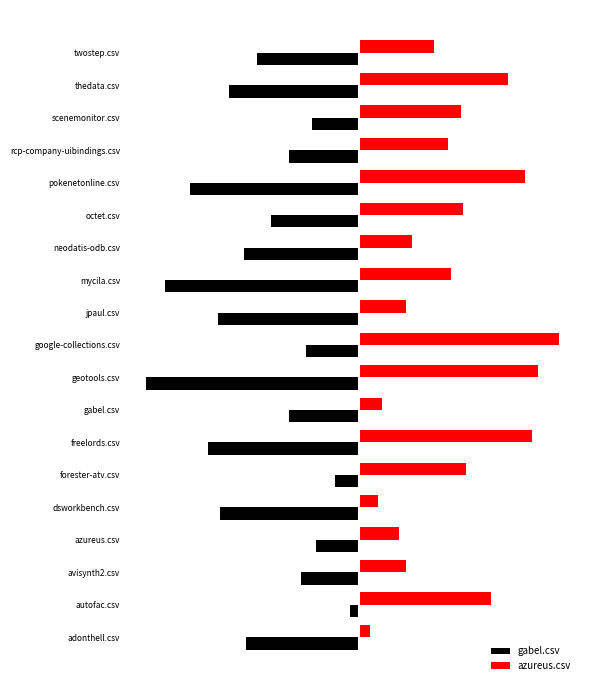

Reading left to right, extract all data points from this chart.

gabel.csv: -0.5	-0.0	-0.3	-0.2	-0.7	-0.1	-0.7	-0.3	-1.0	-0.2	-0.7	-0.9	-0.5	-0.4	-0.8	-0.3	-0.2	-0.6	-0.5
azureus.csv: 0.1	0.6	0.2	0.2	0.1	0.5	0.8	0.1	0.8	0.9	0.2	0.4	0.2	0.5	0.8	0.4	0.5	0.7	0.3